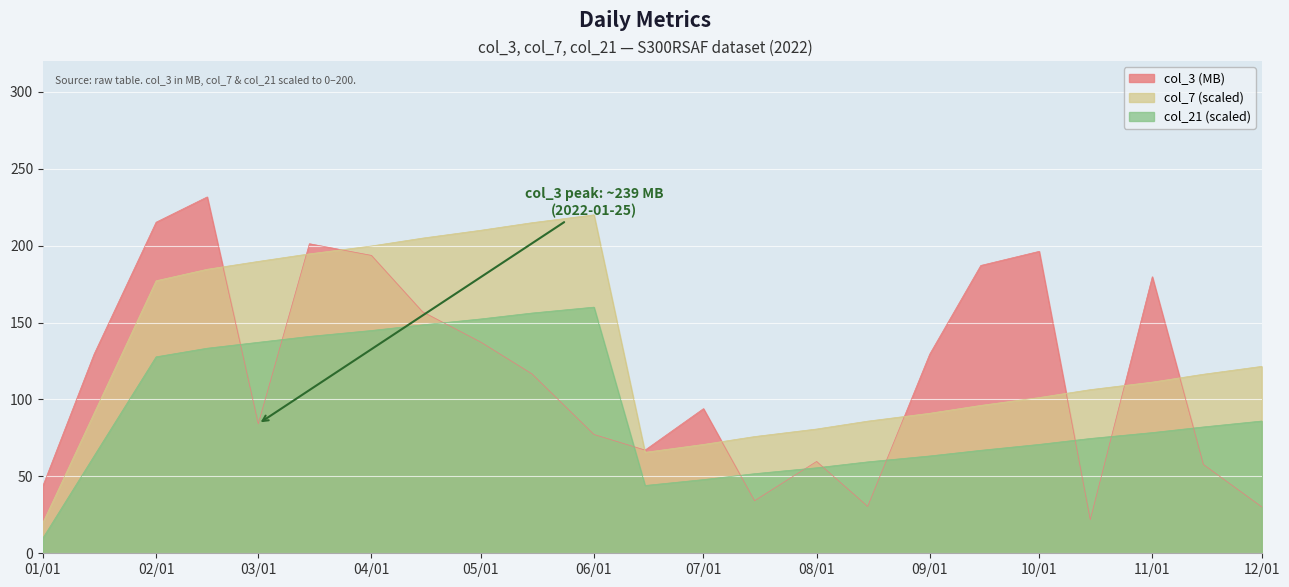

At 10/01, list the series in order from smallest to largest.

col_21 (scaled), col_7 (scaled), col_3 (MB)